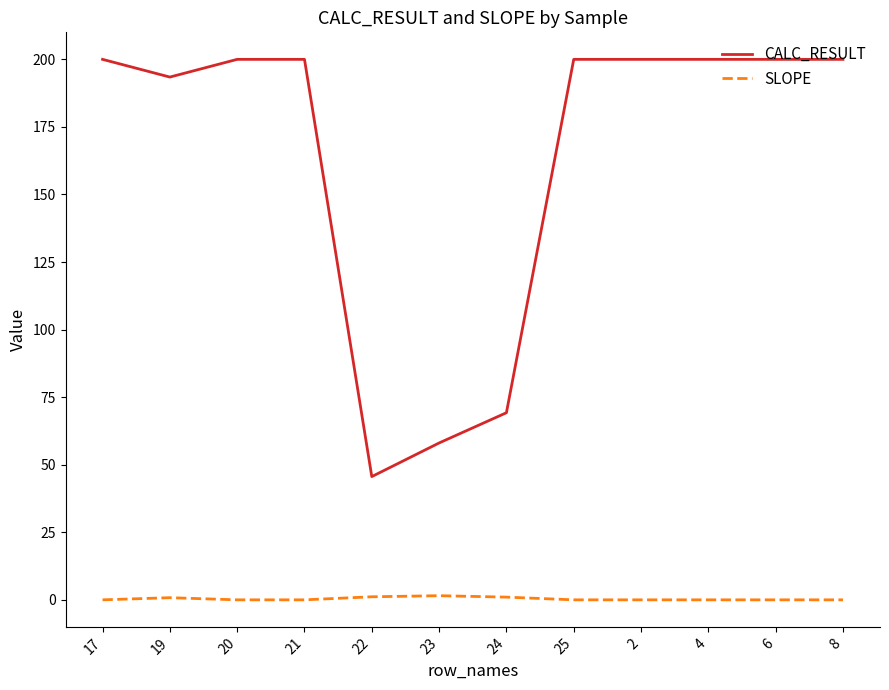

List the series in order of their overall mean, highest first.

CALC_RESULT, SLOPE